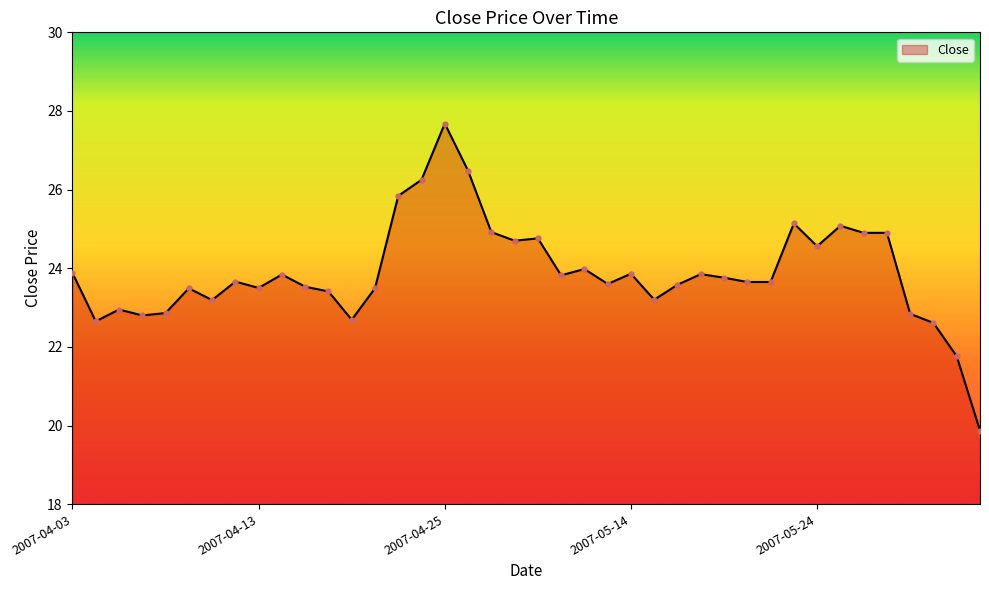

What is the maximum value shown in the chart?

27.7